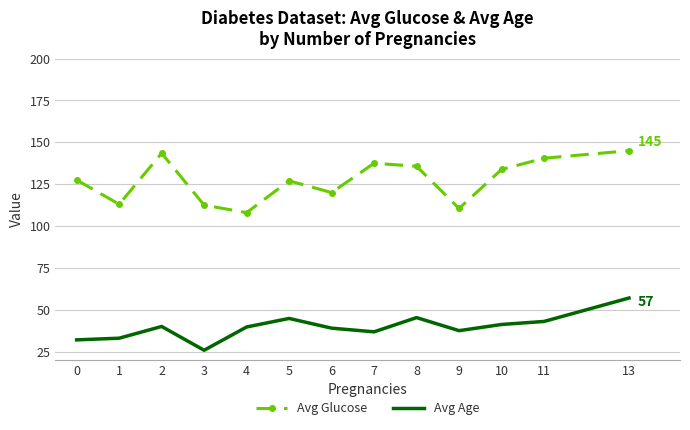

Read the Avg Age value at 3.

25.8